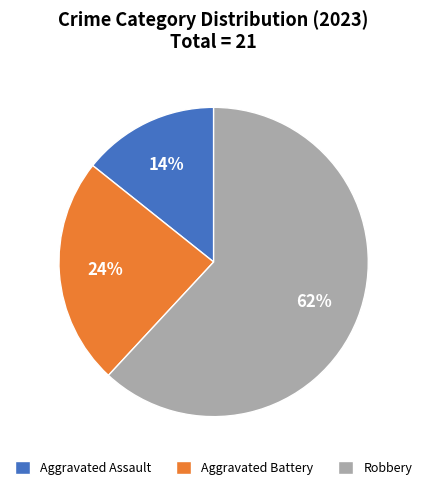

Rank the categories by value from highest to lowest.

Robbery, Aggravated Battery, Aggravated Assault